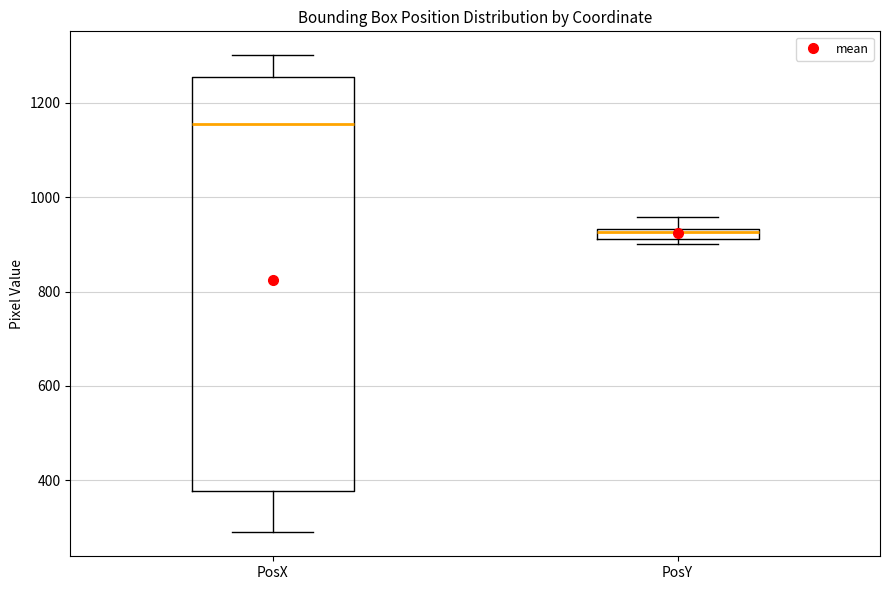

Where is the upper edge of the box for PosY on the y-axis? The values are not printed on the chart, so give them approximately, as read against the axis.

940